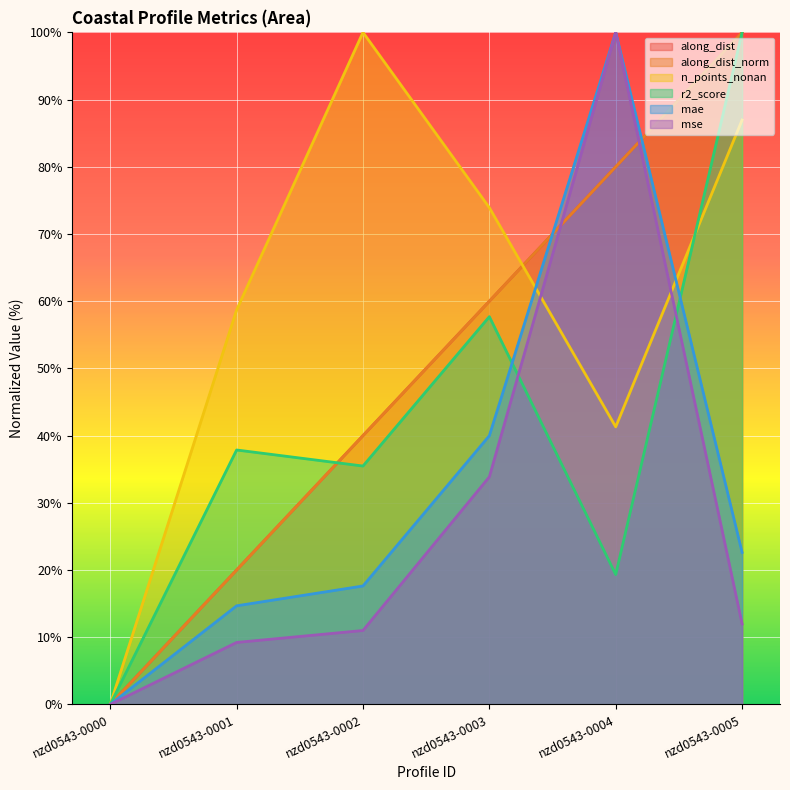

How many series are shown in this chart?

6